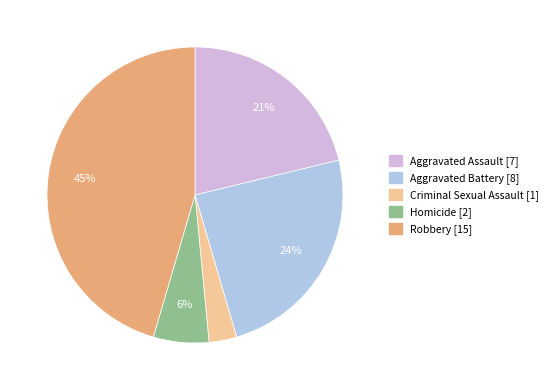

Do Aggravated Assault and Homicide together represent more than half of the pie?

No